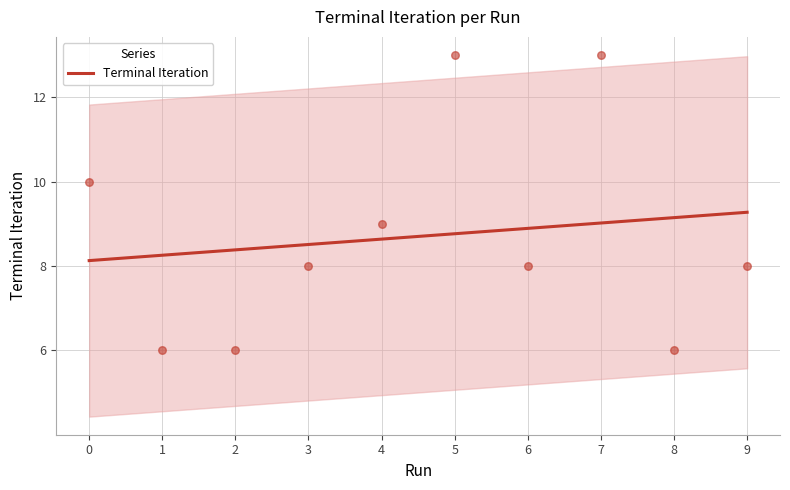

True or false: Terminal Iteration has a value of 14.0 at 7.

False